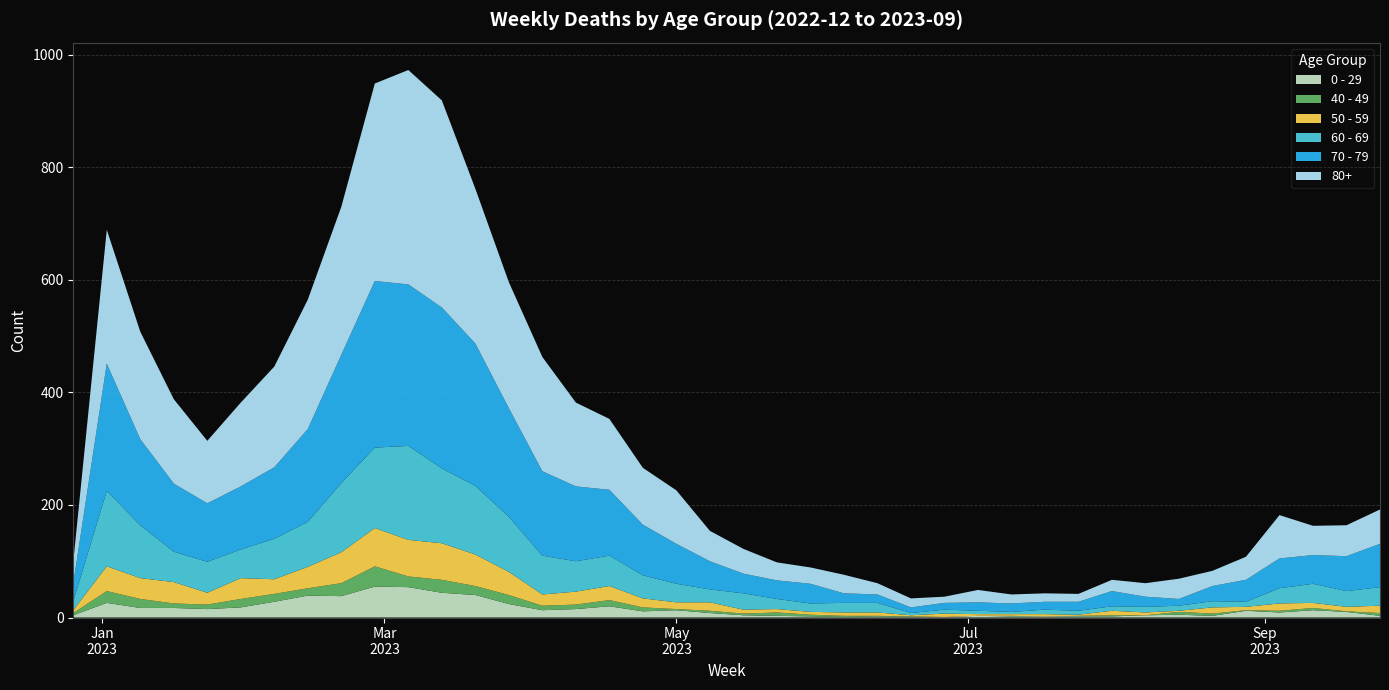

Reading left to right, what are all the values shown in this chart?

0 - 29: 4	26	17	17	15	18	28	39	38	55	54	44	40	24	13	15	20	11	13	8	4	3	2	1	2	1	1	3	2	2	2	2	4	5	3	12	9	13	10	3
40 - 49: 4	21	16	8	8	15	14	13	23	36	19	23	16	16	8	8	11	7	2	4	3	6	3	2	1	1	0	0	1	0	1	2	0	5	4	1	3	4	1	5
50 - 59: 5	44	37	38	21	37	26	38	55	68	65	65	56	41	20	23	25	16	12	15	7	6	5	6	6	2	6	3	3	4	2	8	5	2	11	6	13	9	8	13
60 - 69: 16	134	94	54	55	51	72	80	123	143	167	133	122	98	69	54	54	41	33	23	29	18	15	17	17	4	7	6	4	8	7	8	10	9	11	9	27	34	28	33
70 - 79: 32	226	153	121	104	112	127	165	228	296	287	286	253	193	150	133	117	90	71	50	35	33	35	17	15	10	12	15	15	14	16	27	18	12	27	39	53	51	62	77
80+: 38	238	191	150	111	149	179	230	263	351	381	368	275	224	203	149	126	101	95	54	44	32	29	33	20	16	11	22	16	15	14	20	24	36	27	41	77	52	55	61